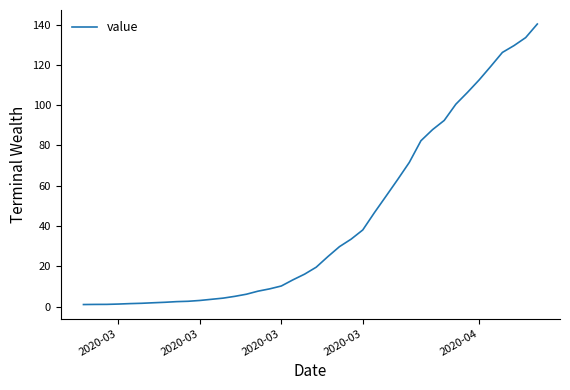

What is the difference between the maximum and minimum values?

139.3